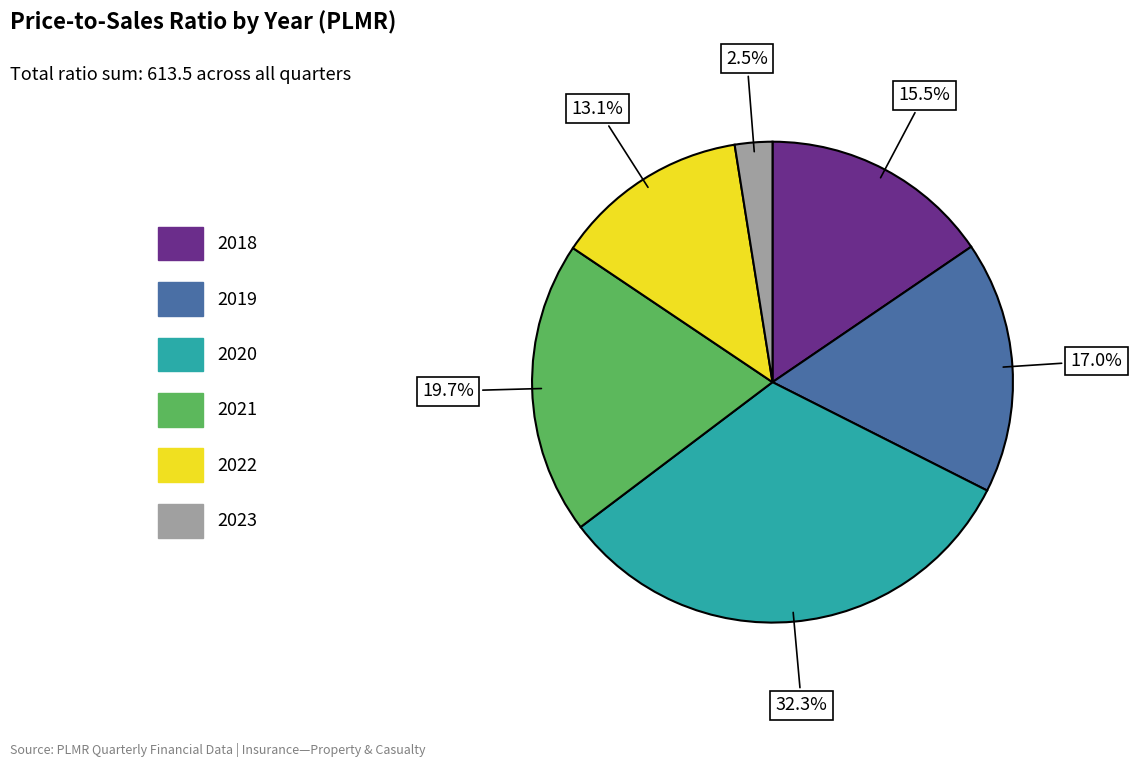

Does any single category account for the majority?

No